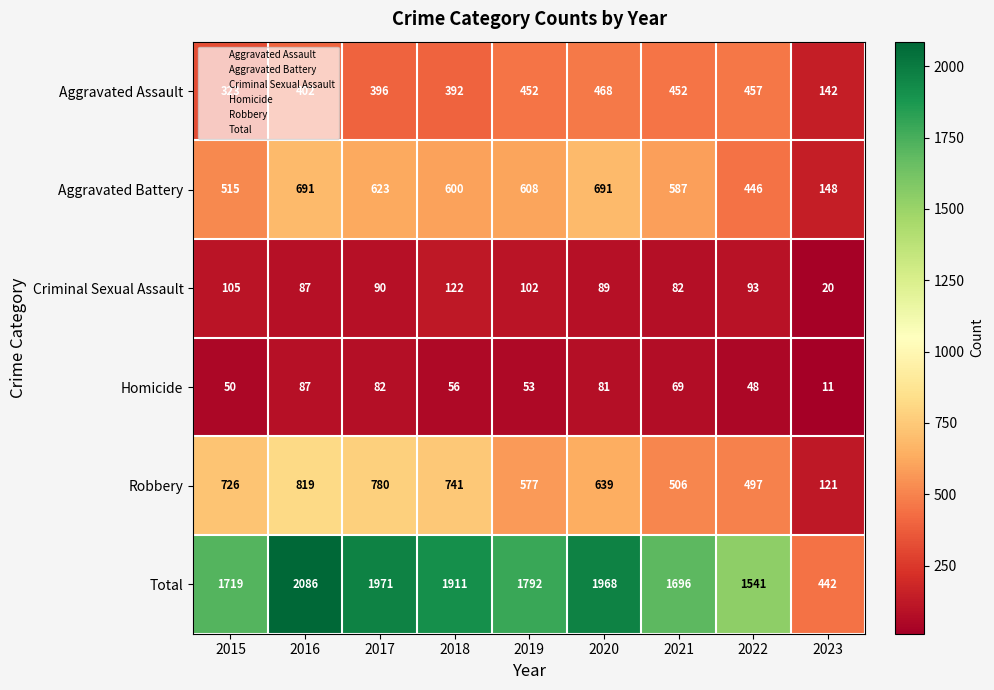

At which label is Aggravated Battery closest to 419?

2022